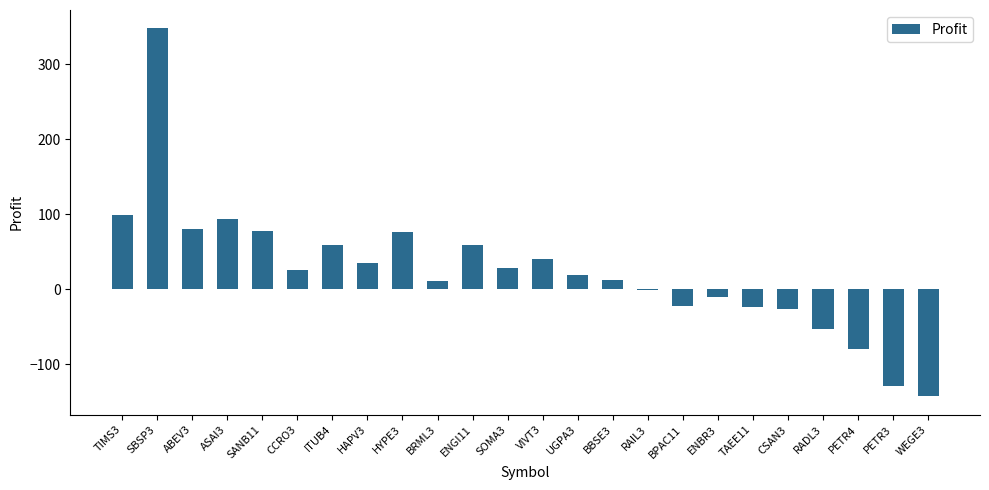

What is the sum of all values?

572